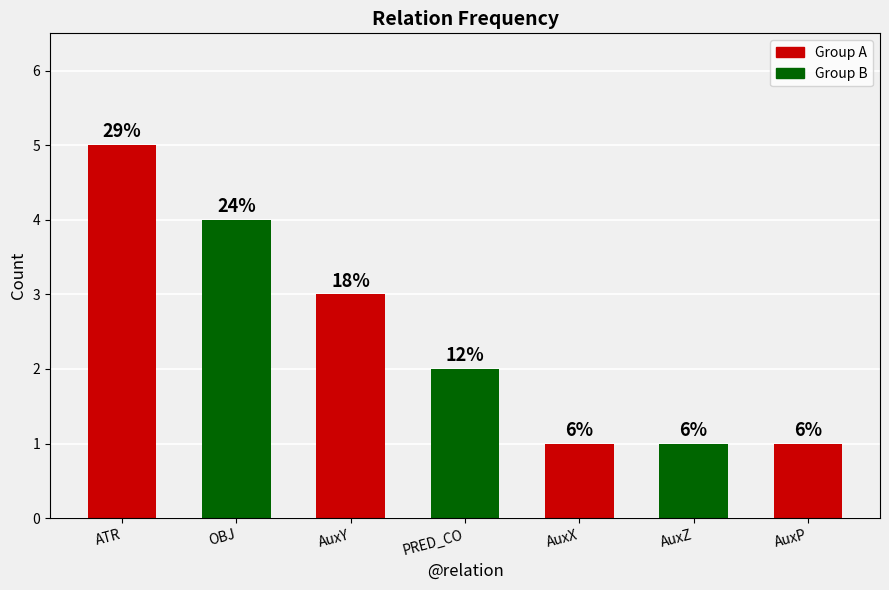

The chart shows a value of 1 at PRED_CO. True or false?

False